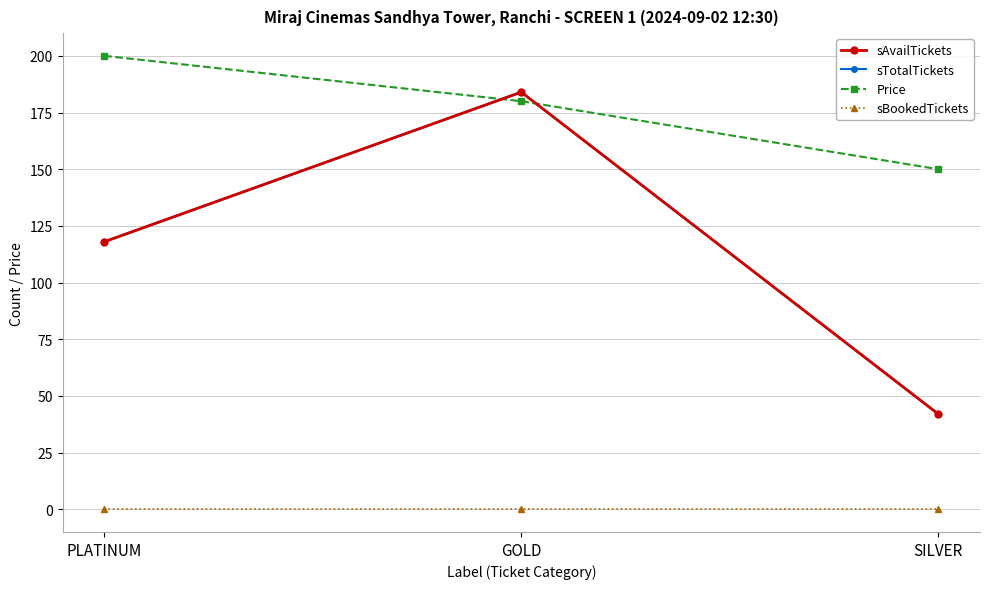

Which category has the lowest value in the sBookedTickets series?

PLATINUM